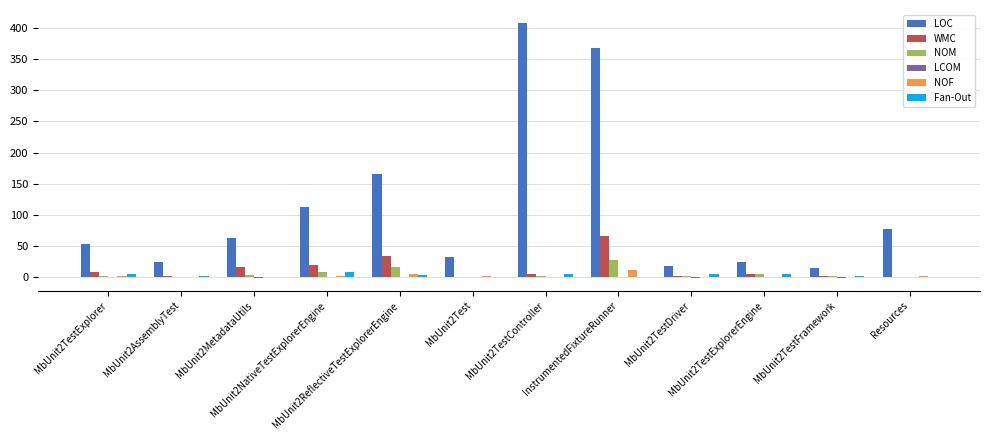

What is the highest value of the NOF series?

12.0